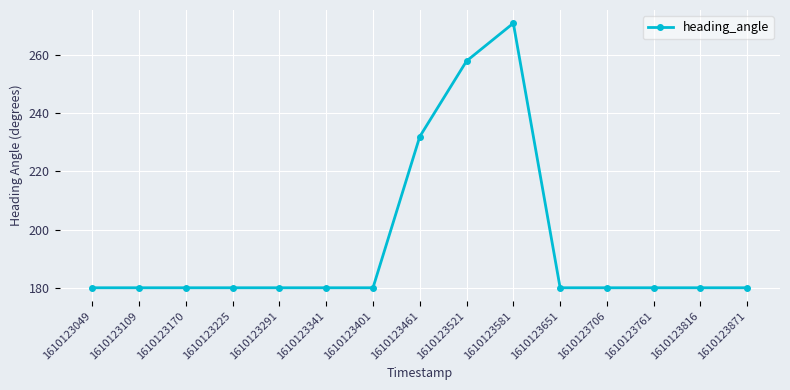

How many lines are shown in the chart?

1